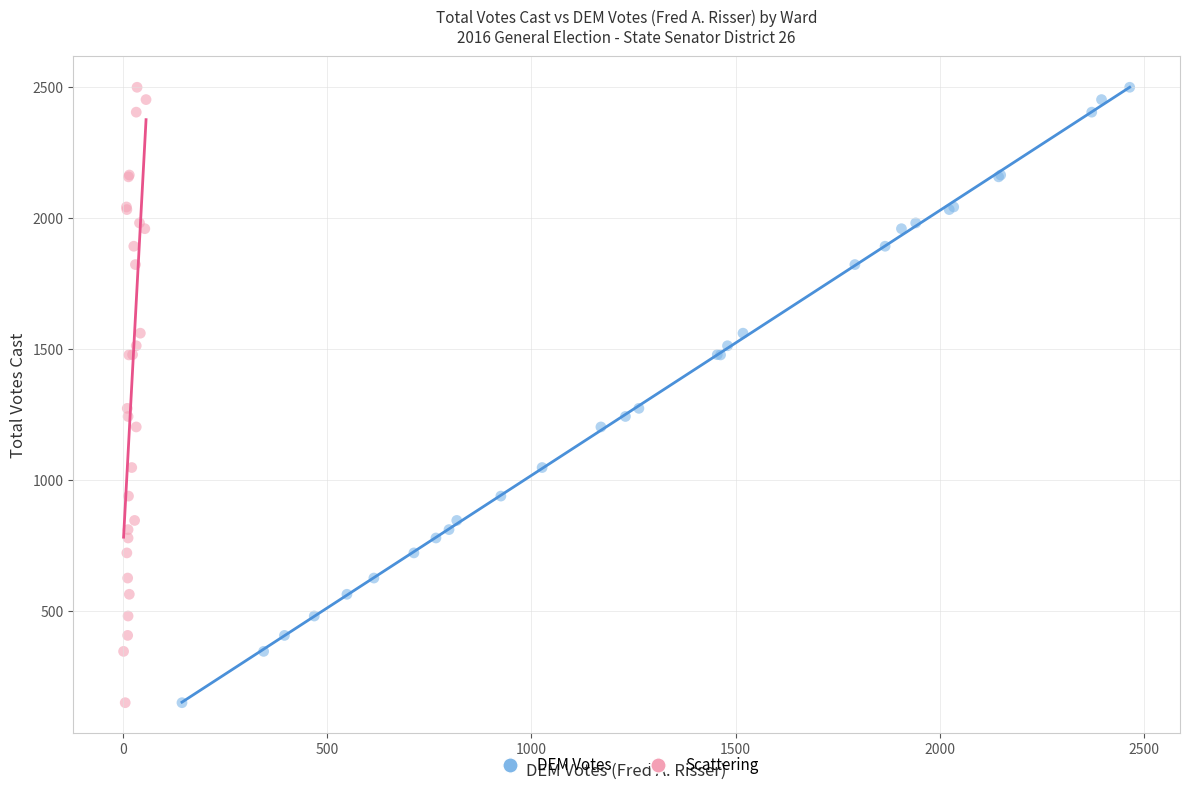

What are all the series names shown in the legend?

DEM Votes, Scattering